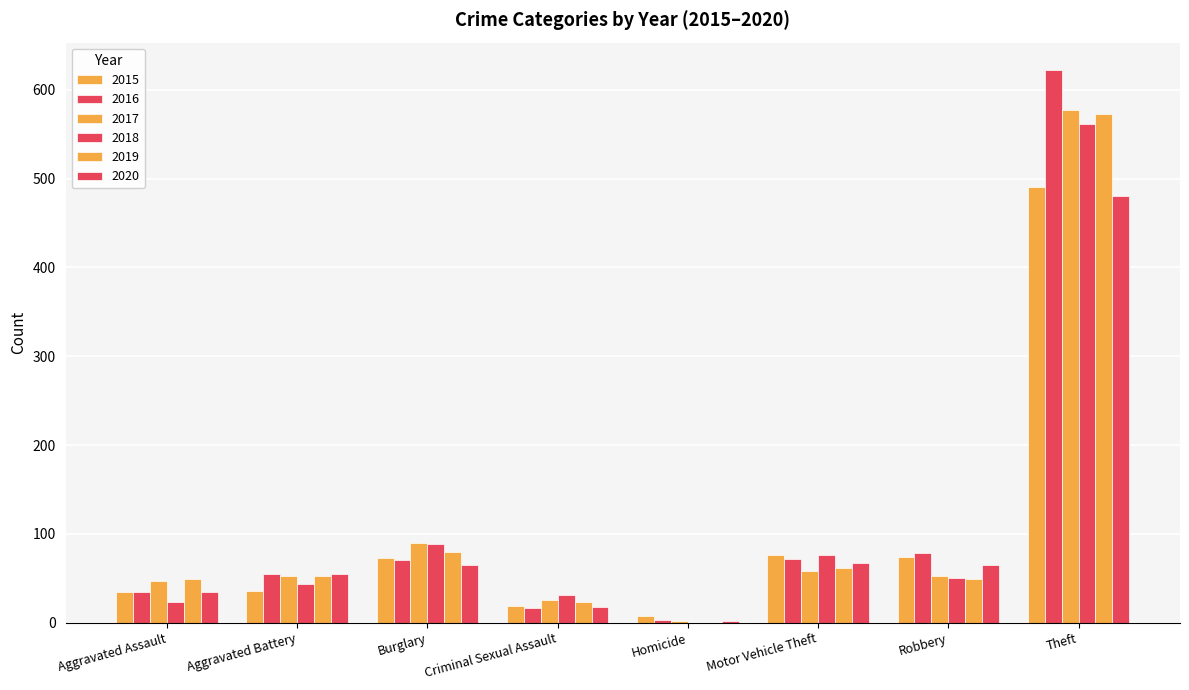

What is the total value across all series at Aggravated Assault?

222